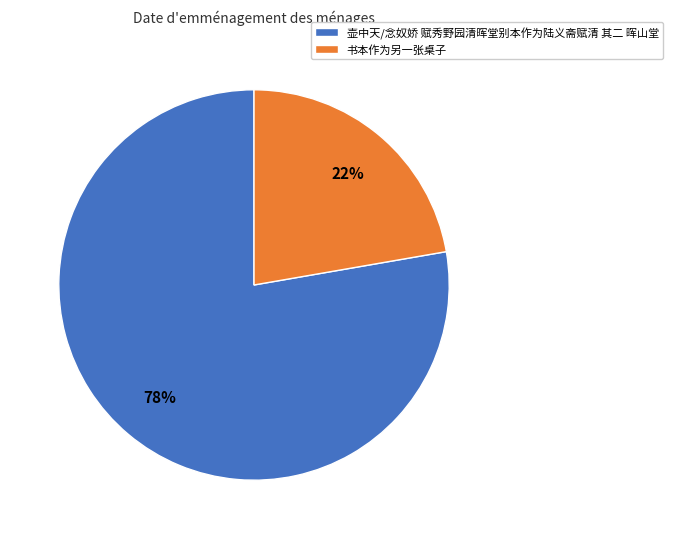

Count the number of slices in the pie.

2